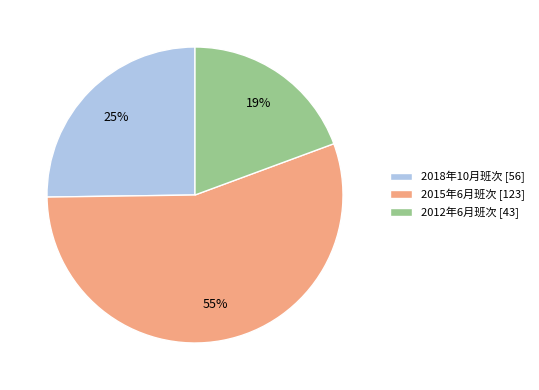

Combined, do 2012年6月班次 [43] and 2018年10月班次 [56] account for over 50%?

No